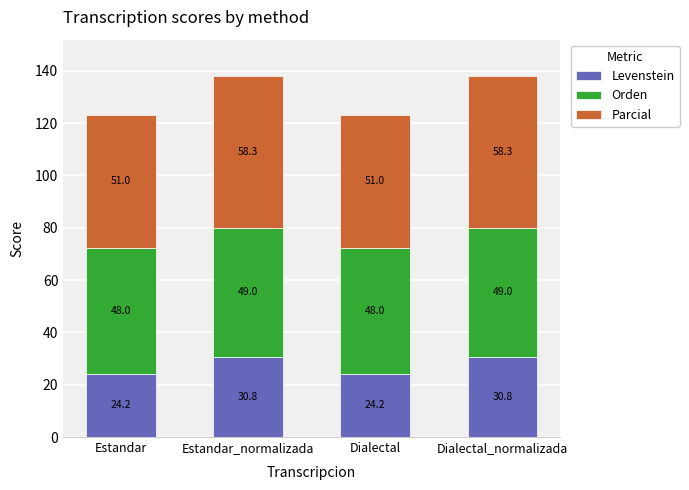

The Levenstein series shows 30.8 at Dialectal_normalizada. True or false?

True